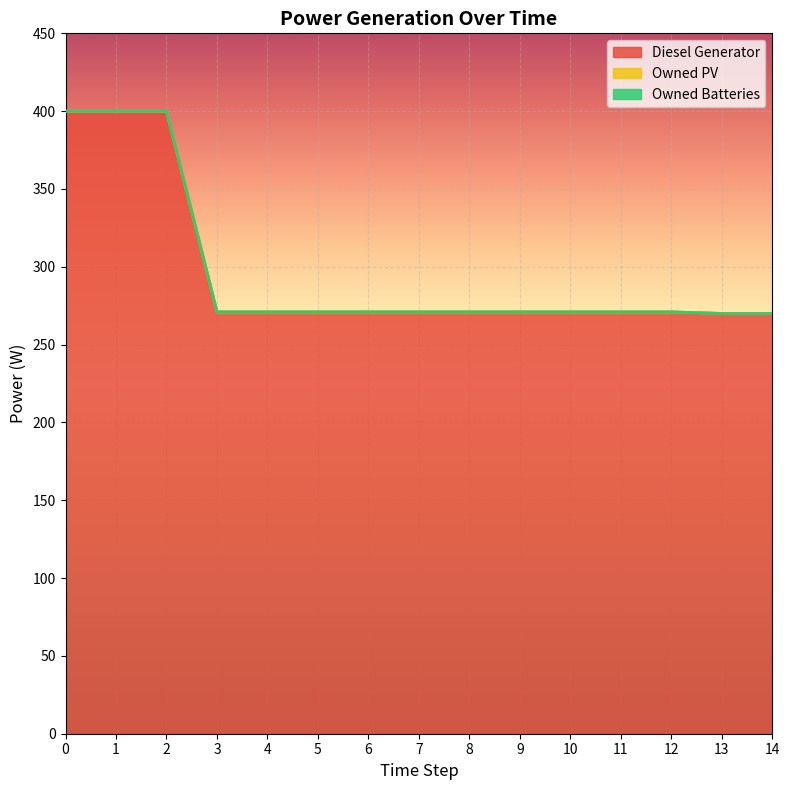

List the series in order of their peak value, highest first.

Diesel Generator, Owned PV, Owned Batteries